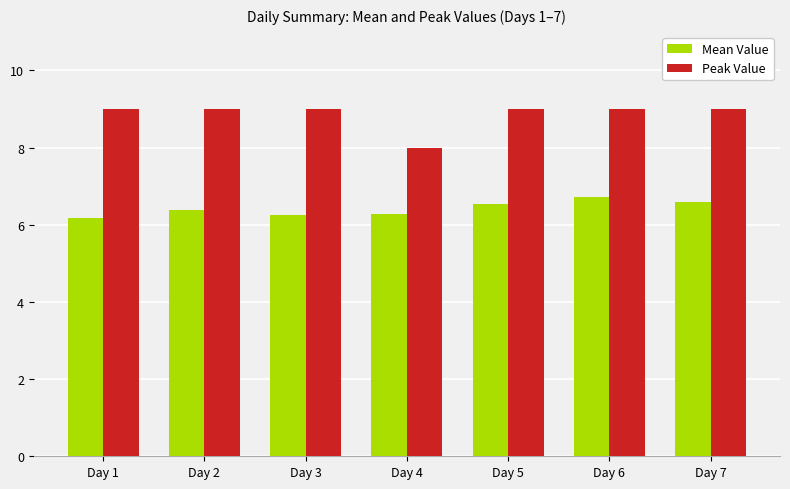

Between Day 4 and Day 6, which series saw the biggest shift?

Peak Value